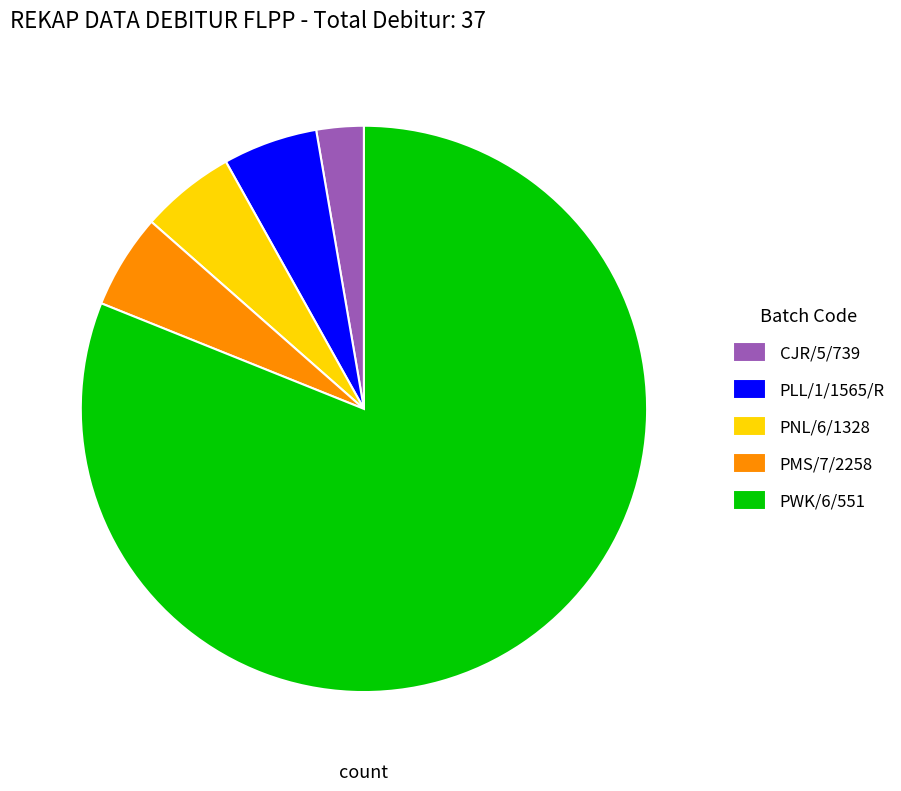

Is it true that CJR/5/739 is 3% of the pie?

True